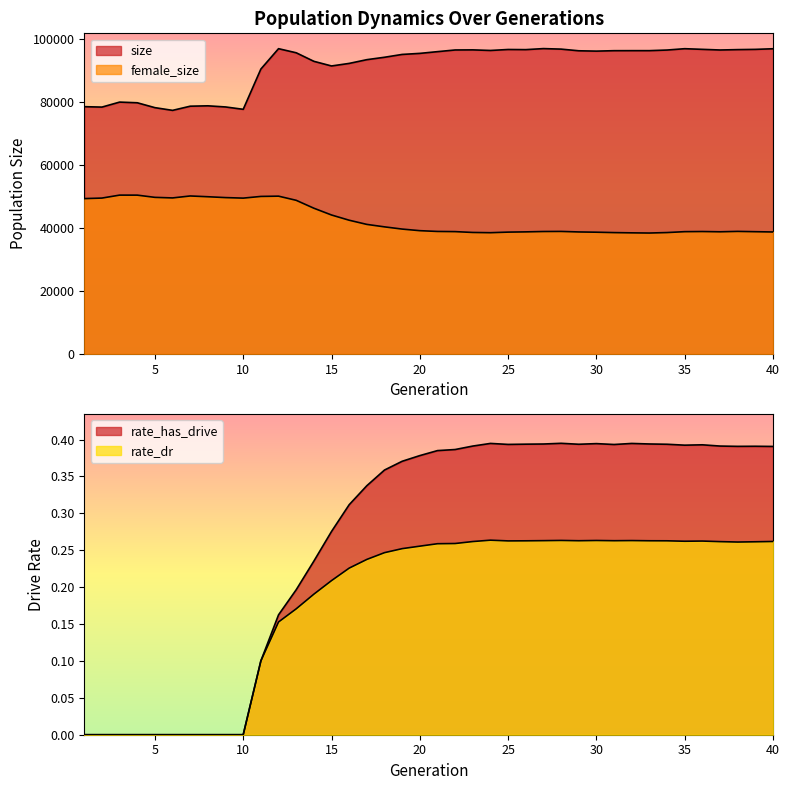

What is the value of the rate_dr point at the 28th from the left?

0.3